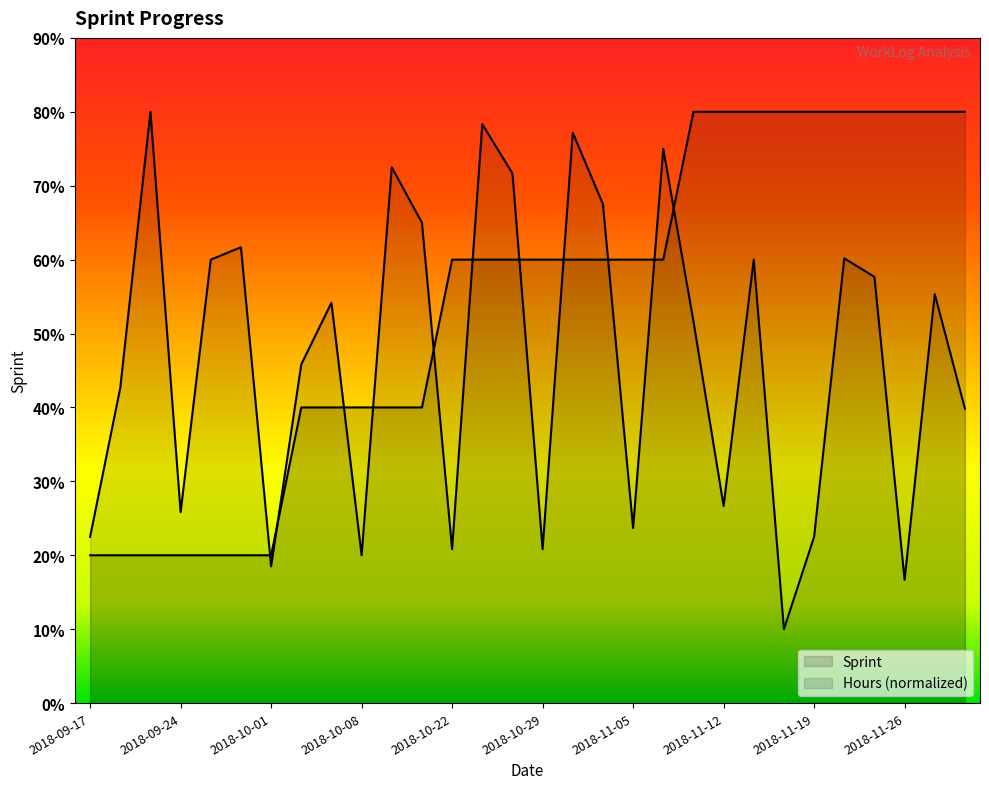

Is it true that the value at 2018-10-31 is 3?

True